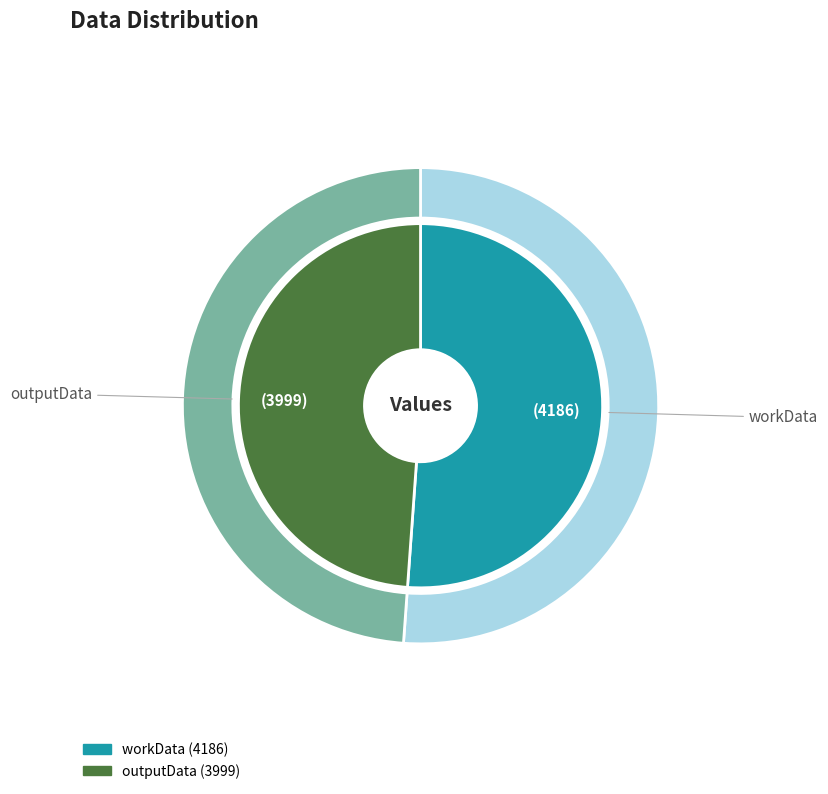

Do outputData and workData together represent more than half of the pie?

Yes